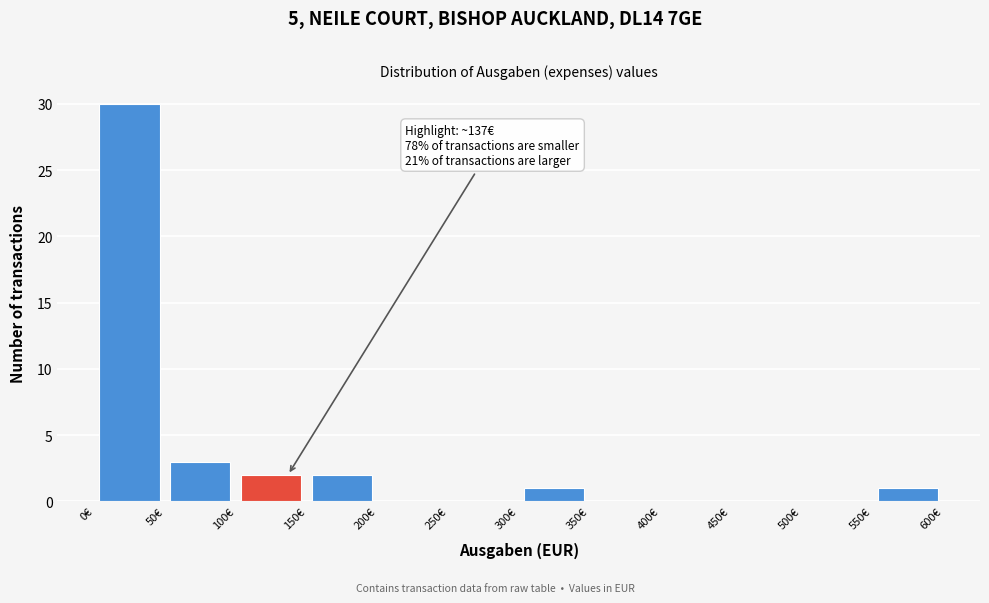

Which range on the x-axis has the tallest bar?

0 to 50